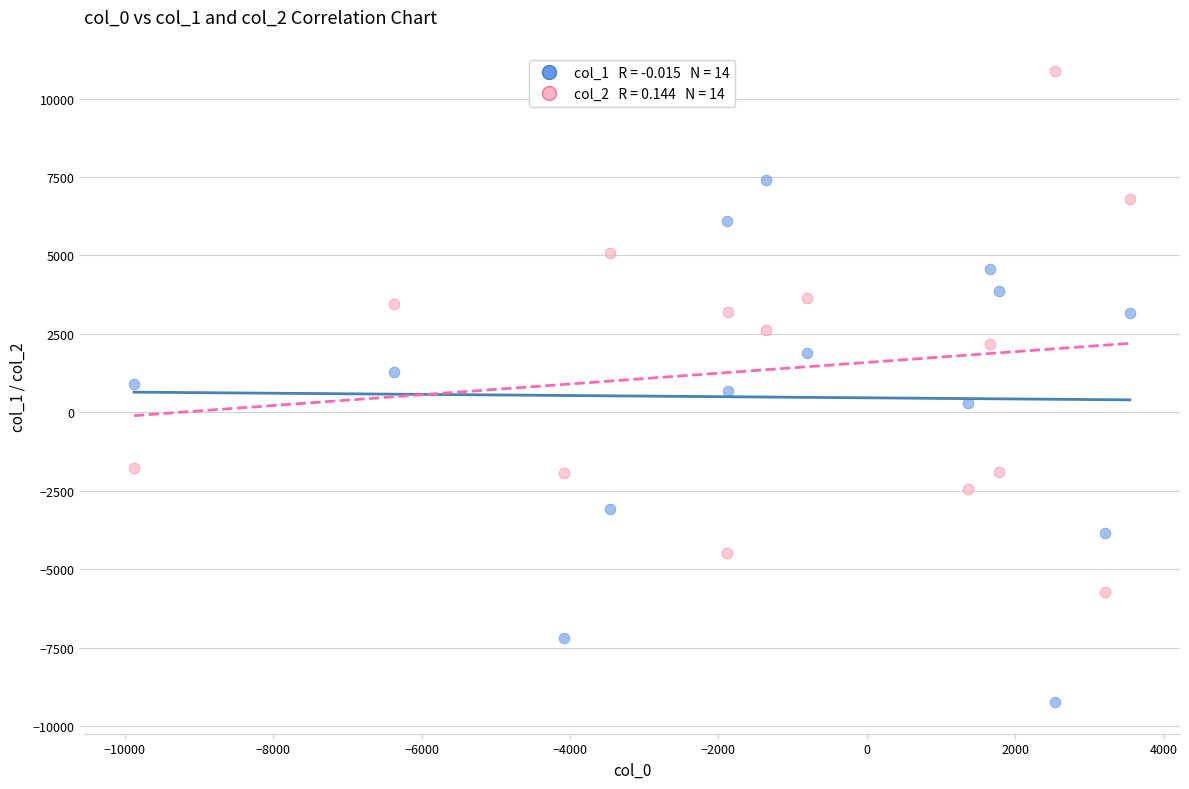

Across all data points, what is the range of X values (max minus min)?

13420.7